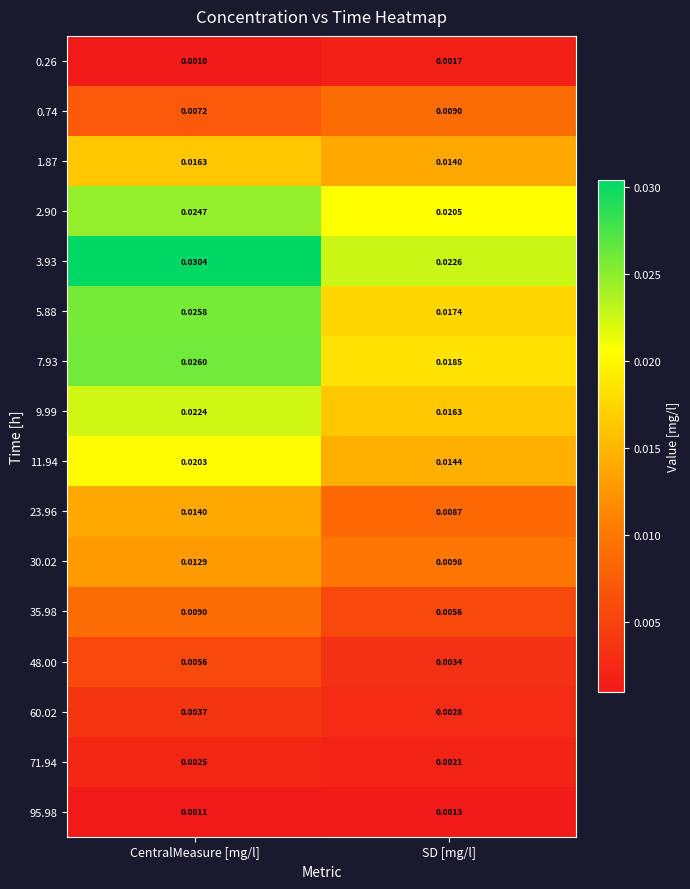

Which category has the lowest value across all series?

CentralMeasure [mg/l]